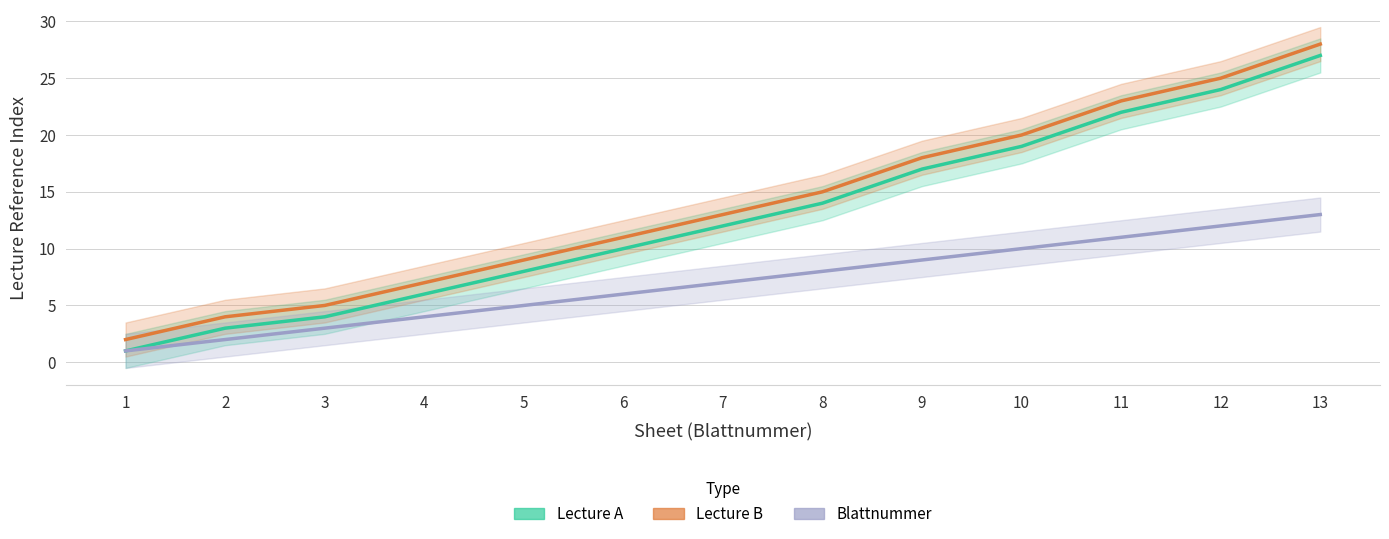

Reading left to right, extract all data points from this chart.

Lecture A: 1	3	4	6	8	10	12	14	17	19	22	24	27
Lecture B: 2	4	5	7	9	11	13	15	18	20	23	25	28
Blattnummer: 1	2	3	4	5	6	7	8	9	10	11	12	13